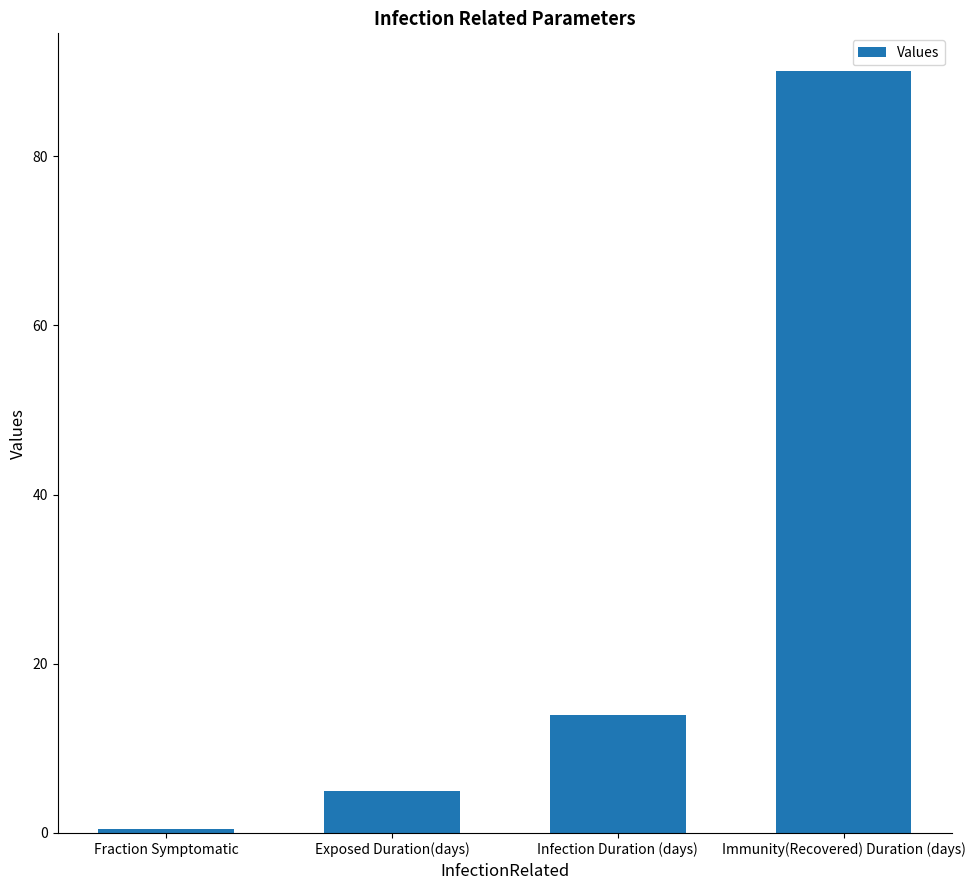

Which label corresponds to the largest value in the chart?

Immunity(Recovered) Duration (days)